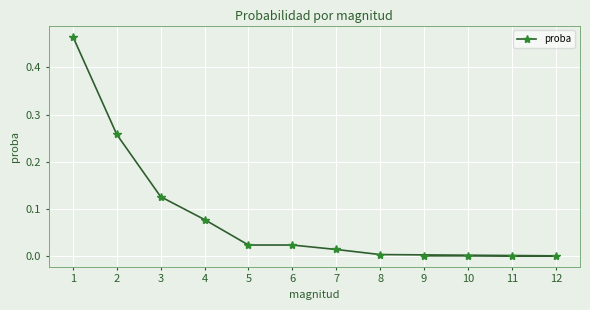

The value at 3 is 0.2. True or false?

False